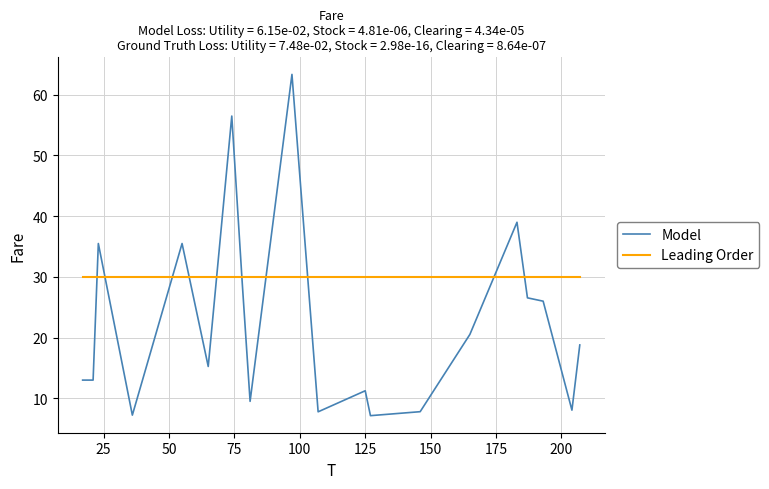

True or false: Model and Leading Order intersect in this chart.

True